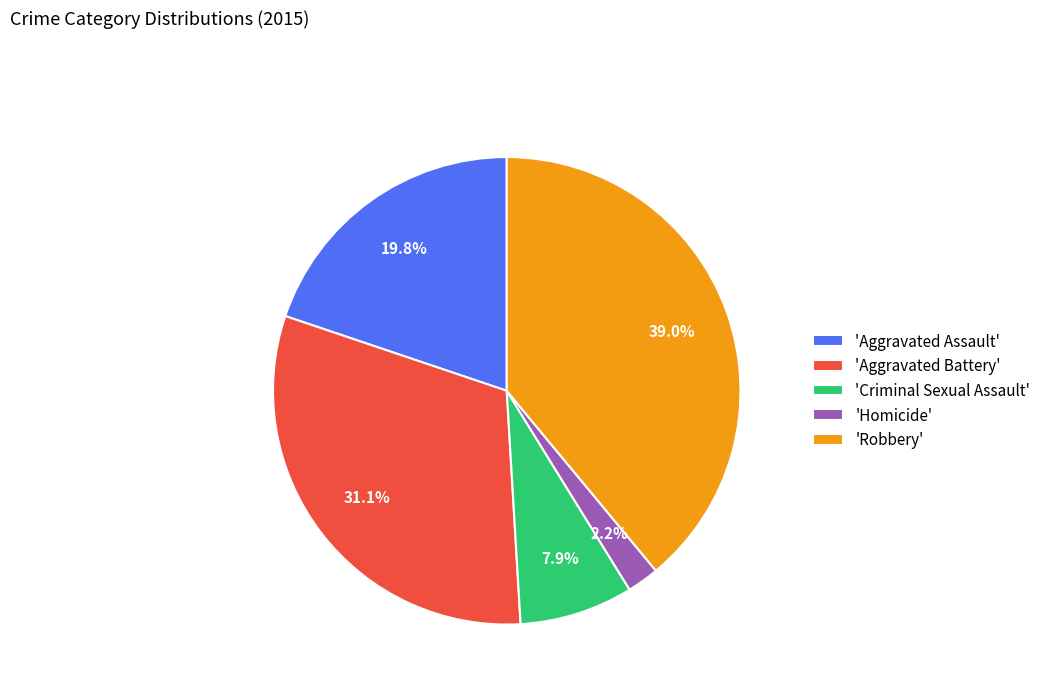

Does 'Aggravated Assault' represent more than half of the total?

No